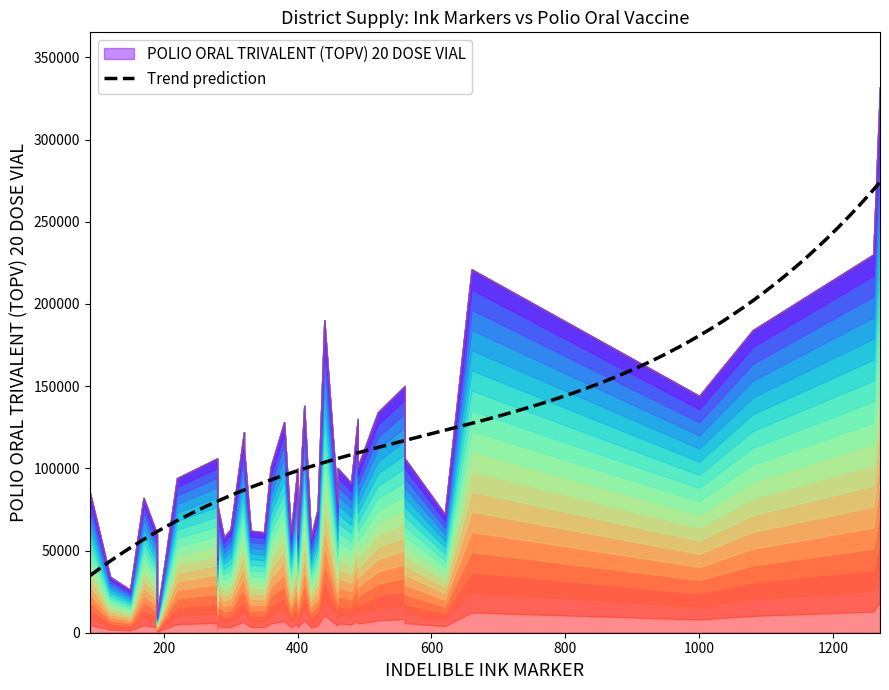

How many lines are shown in the chart?

1